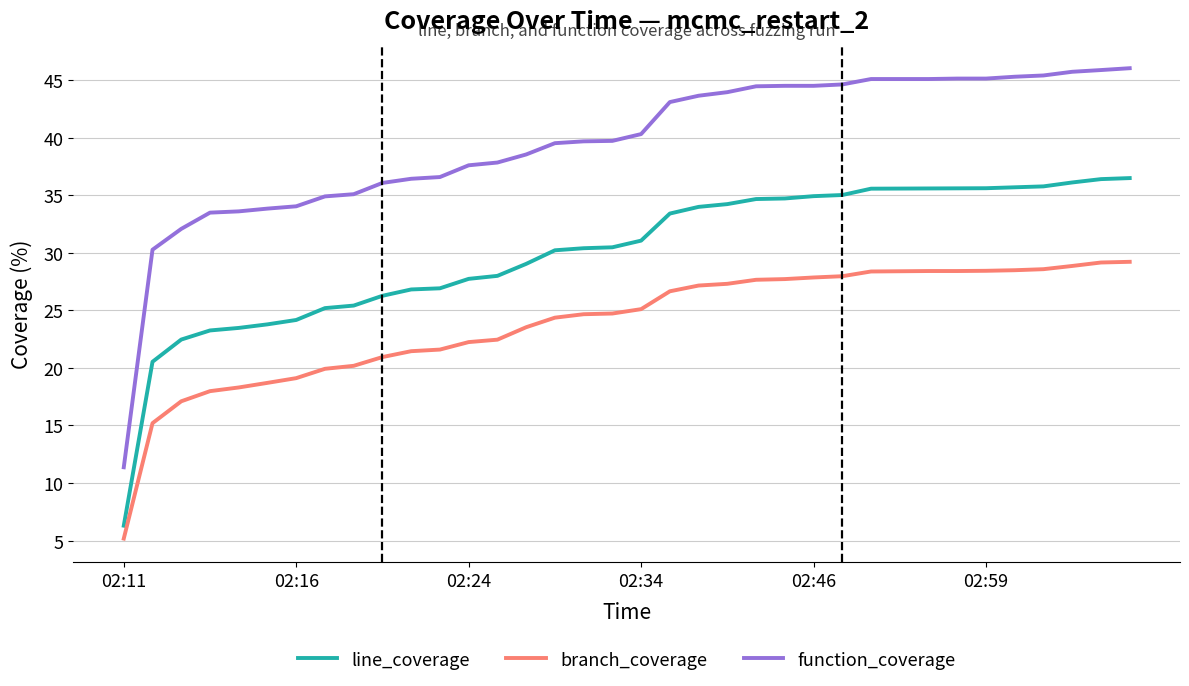

What is the minimum value for line_coverage?

6.3